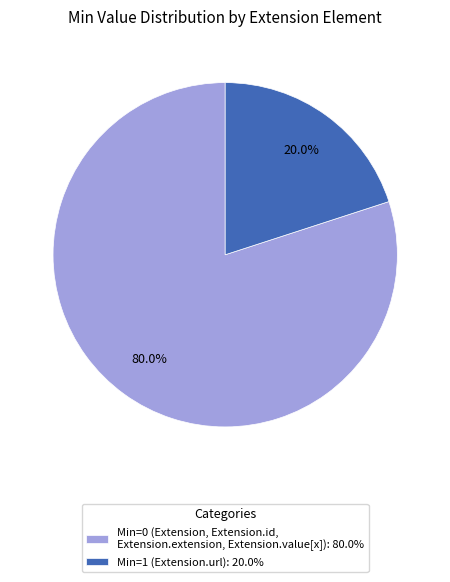

Is the sum of Min=0 (Extension, Extension.id, Extension.extension, Extension.value[x]): 80.0% and Min=1 (Extension.url): 20.0% greater than half?

Yes